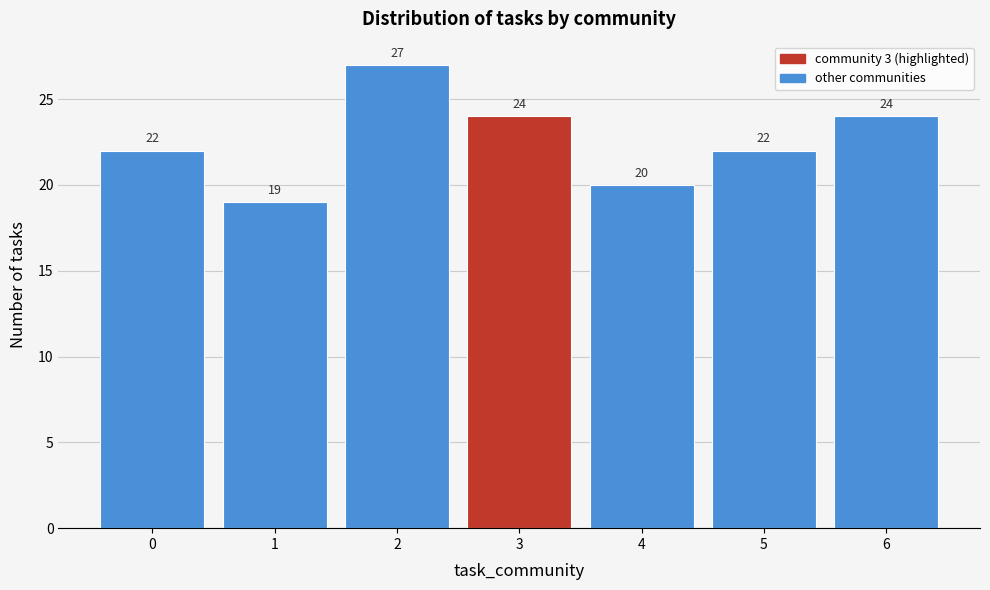

Reading left to right, extract all data points from this chart.

22	19	27	24	20	22	24